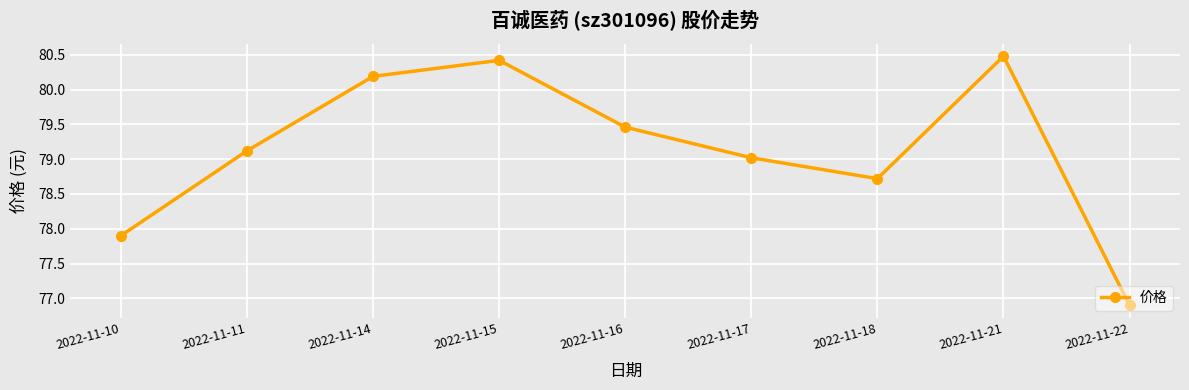

What is the change in value from 2022-11-11 to 2022-11-18?

-0.4